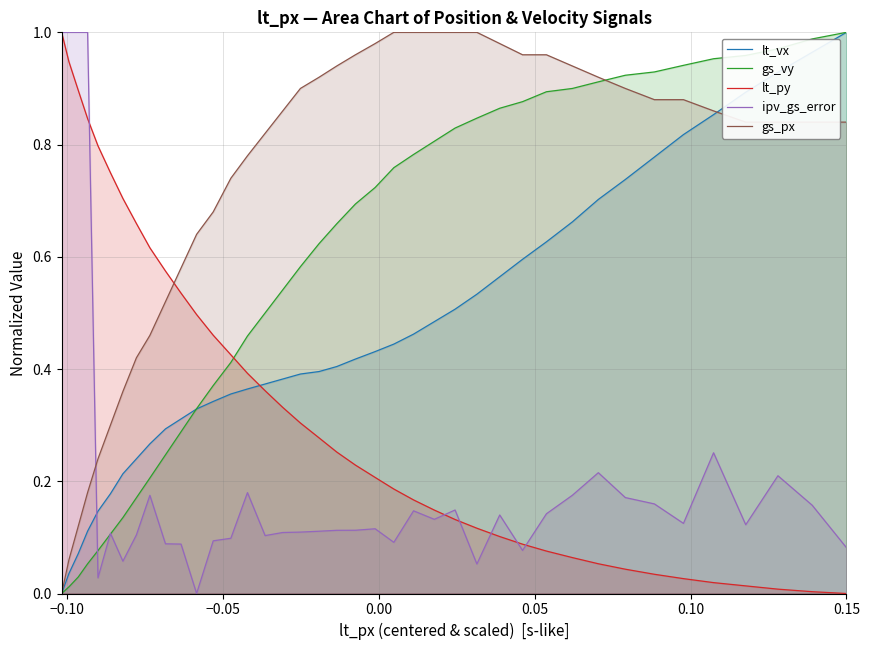

Which series ends up on top after the final intersection of ipv_gs_error and gs_px?

gs_px